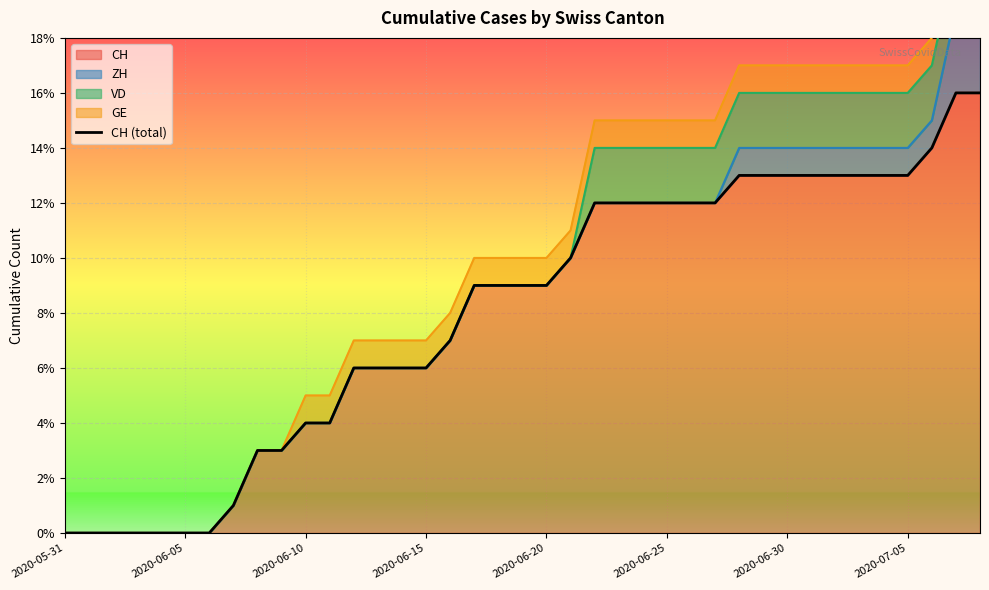

The value of CH at 2020-06-15 is 1. True or false?

False